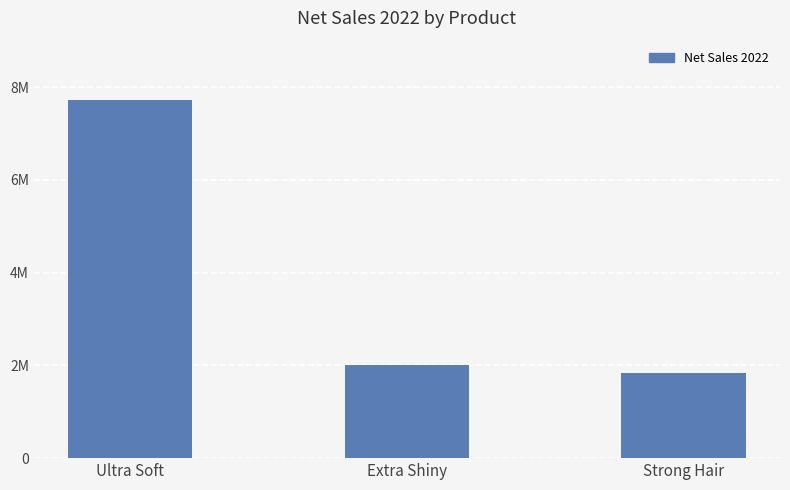

Where does the data first go above 2012046?

Ultra Soft